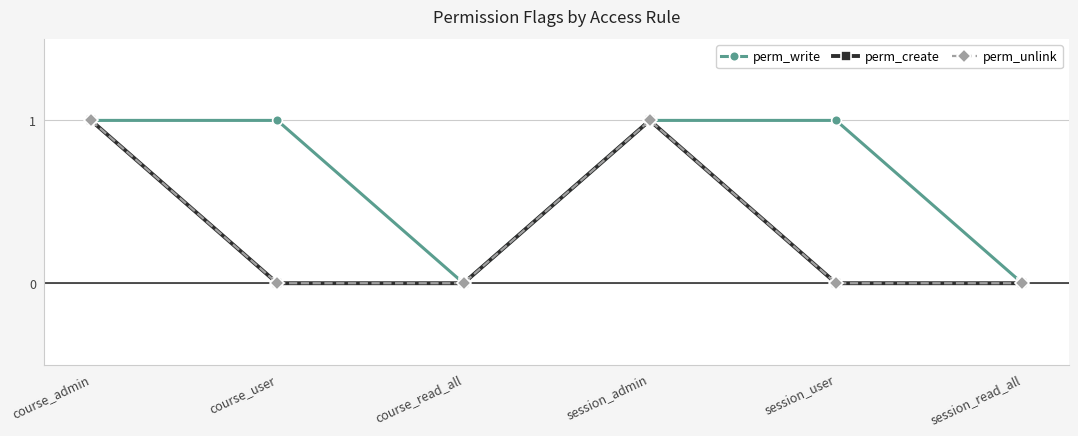

List the labels in order of perm_unlink value, largest first.

course_admin, session_admin, course_user, course_read_all, session_user, session_read_all